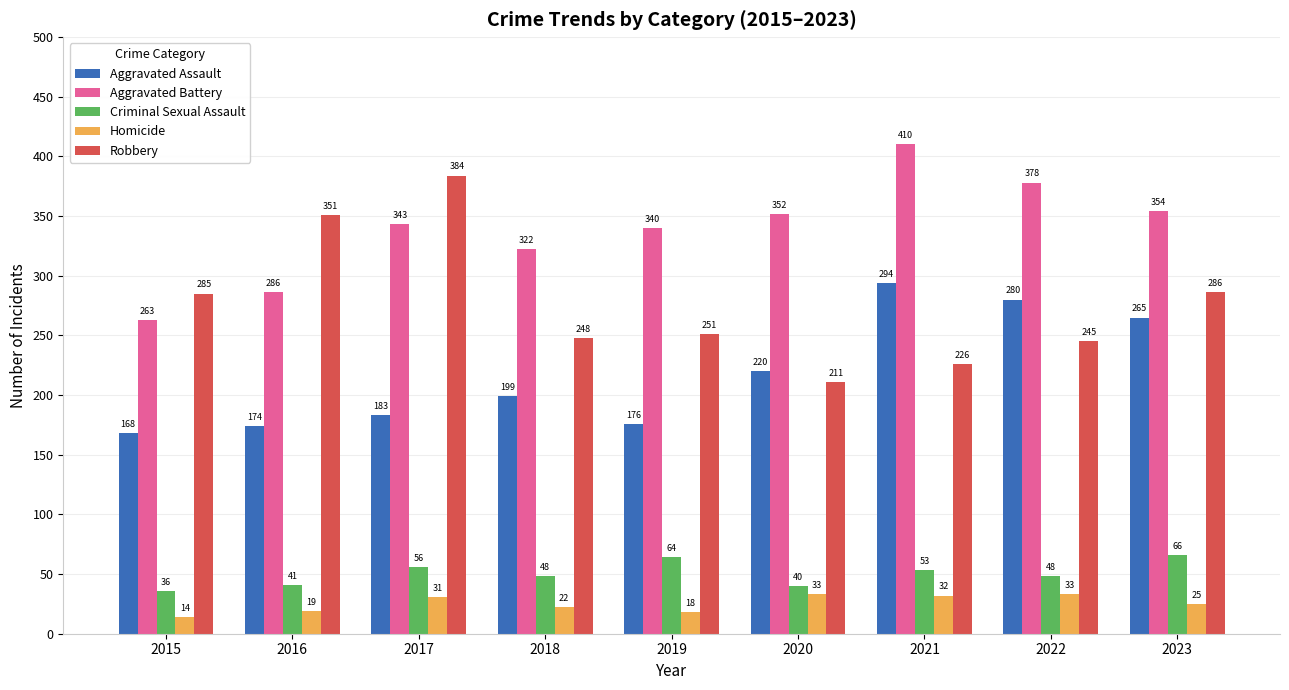

What is the total value across all series at 2022?

984